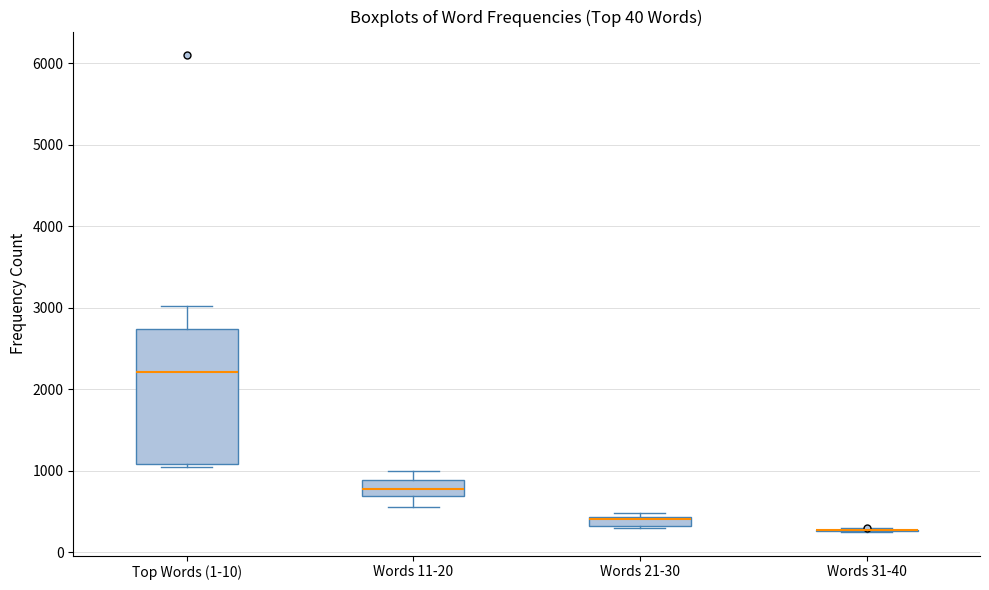

Comparing the boxes themselves (not the whiskers), which one is the tallest?

Top Words (1-10)